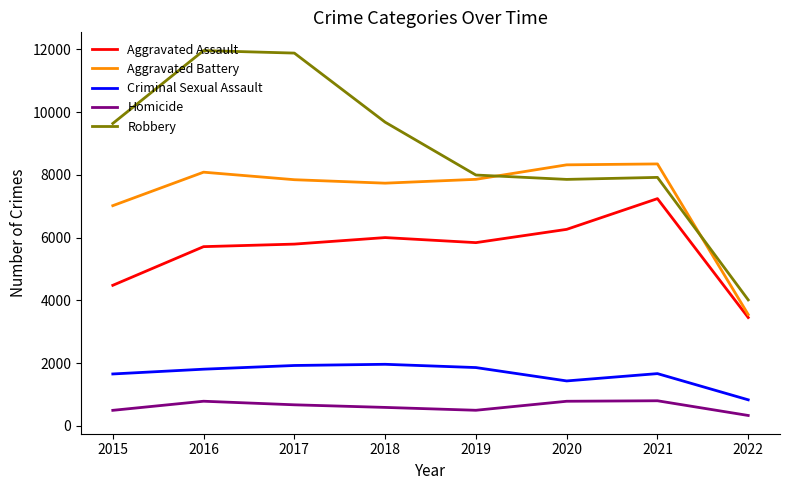

True or false: Aggravated Battery and Robbery intersect in this chart.

True